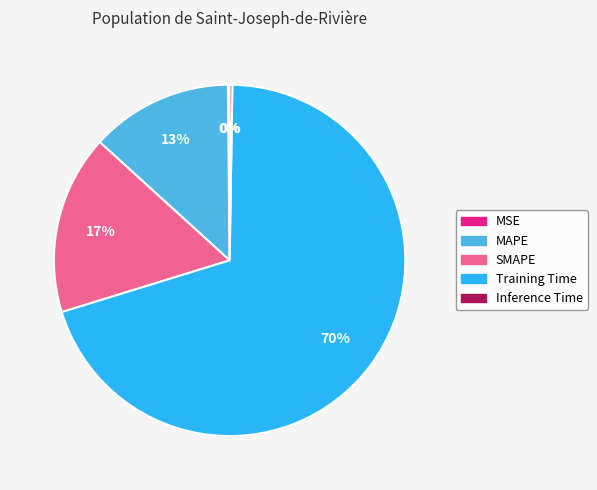

Which slice is the largest?

Training Time